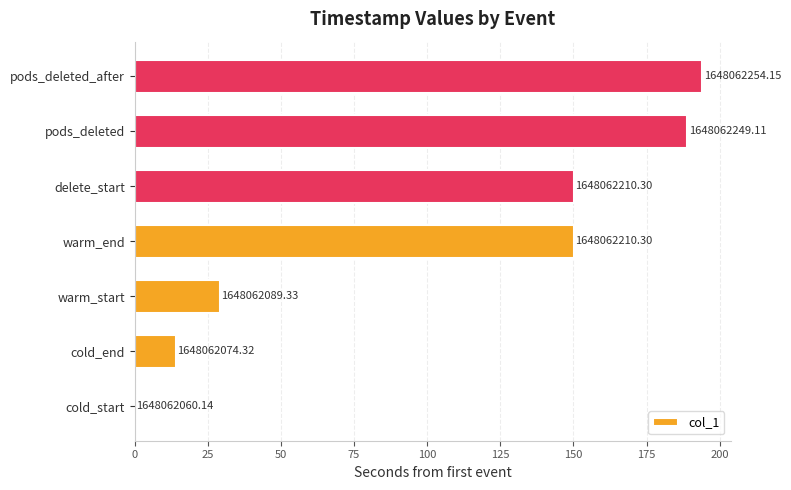

Are the bars horizontal?

Yes